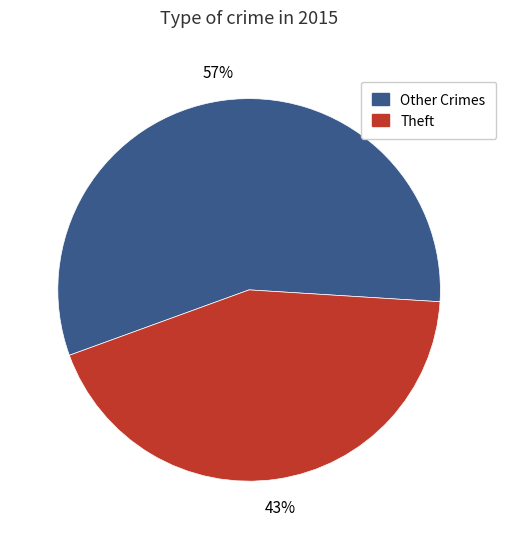

What percentage is the Theft slice, to the nearest percent?

43%